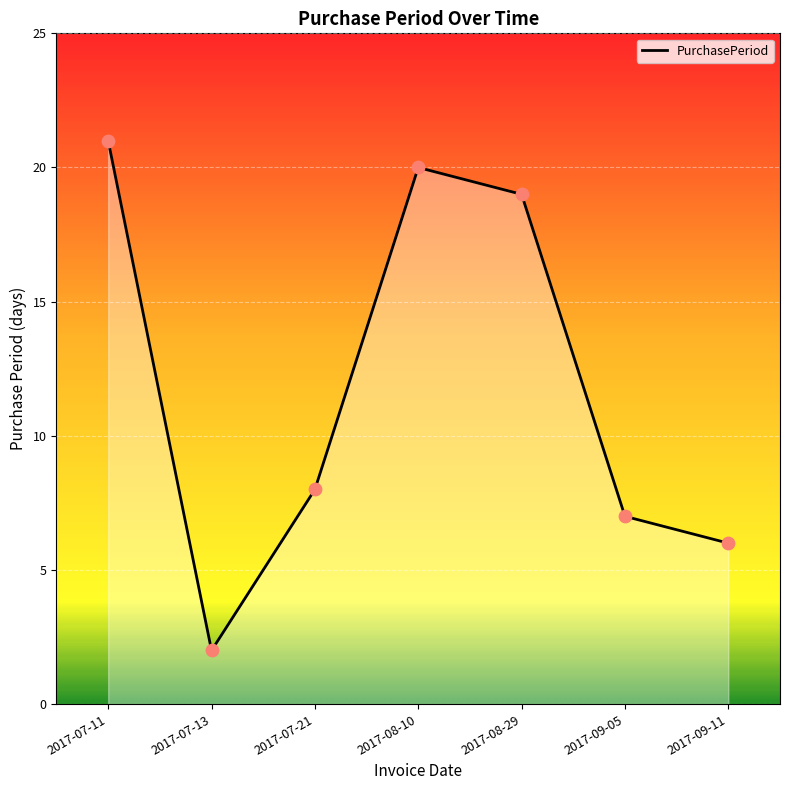

What is the change in value from 2017-08-10 to 2017-09-11?

-14